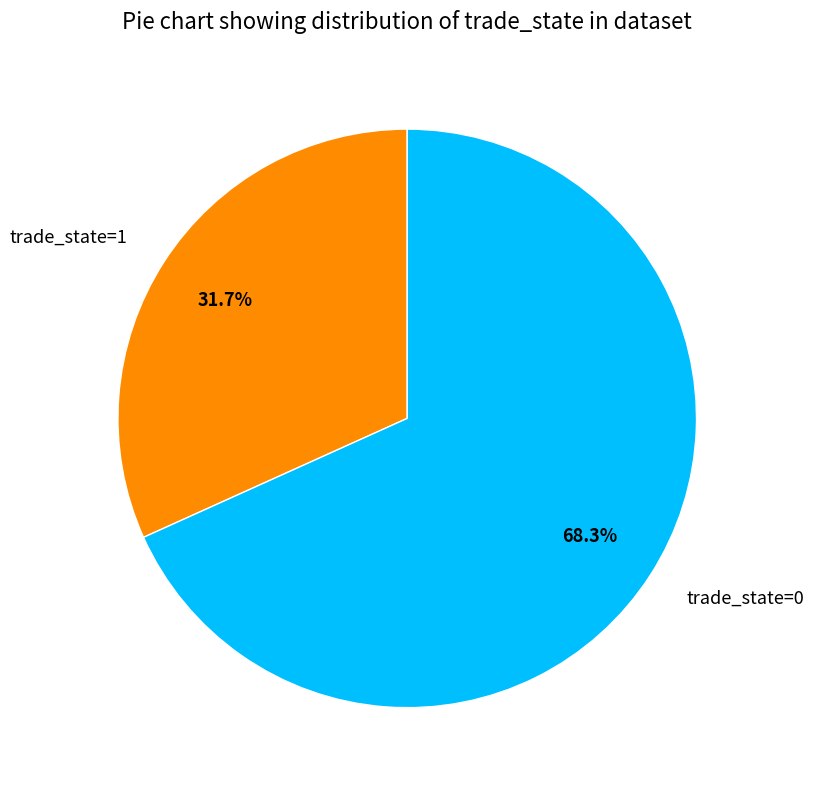

How many segments does this pie chart have?

2